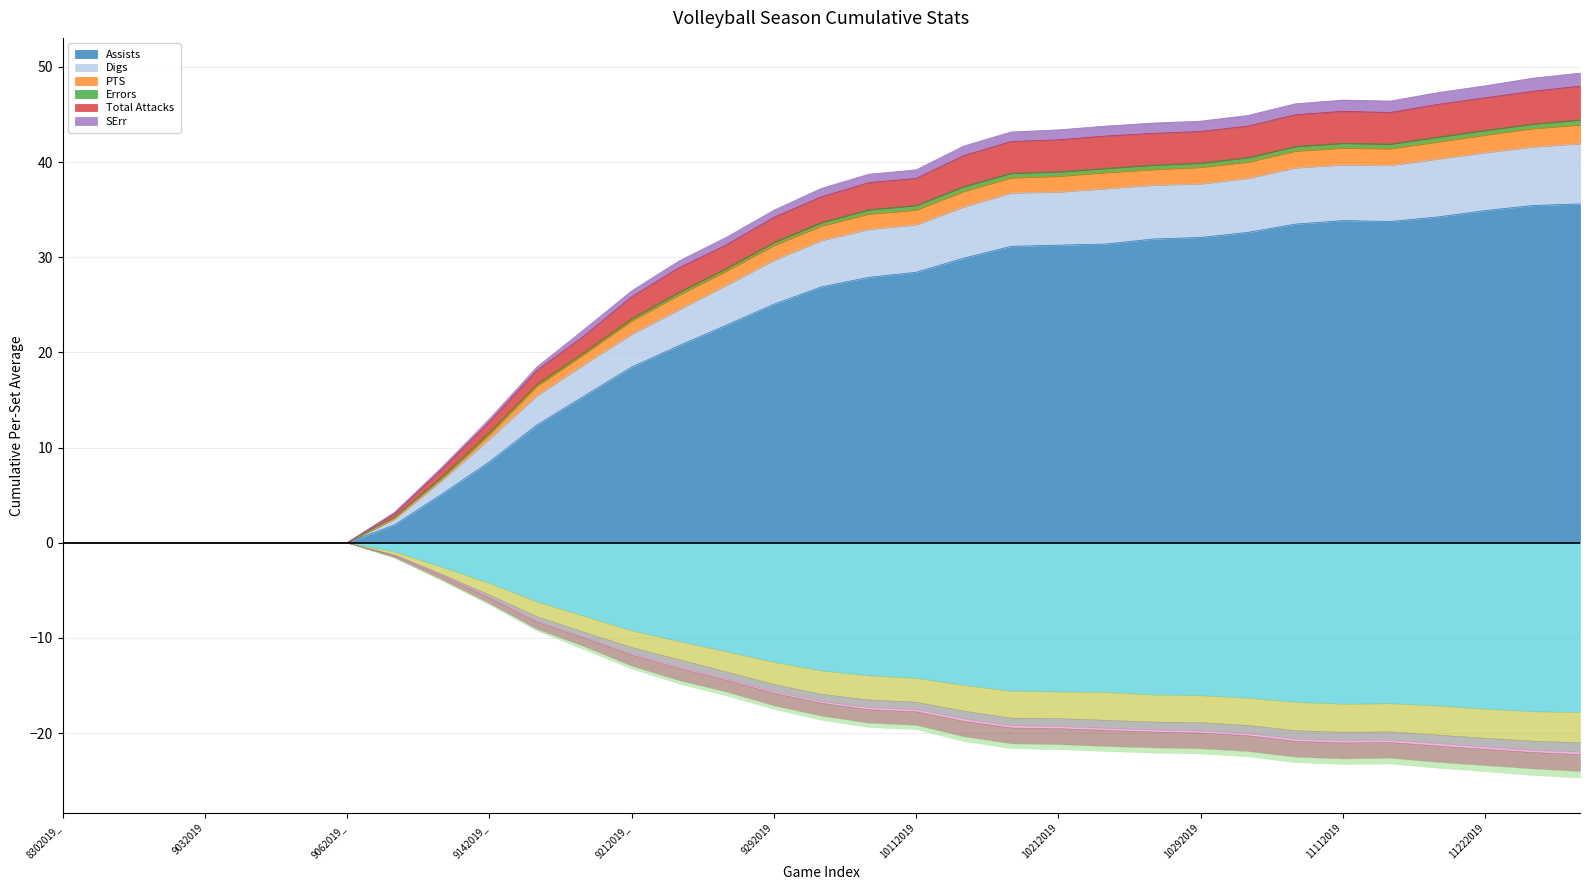

Which category has the highest value in the Digs series?

11242019